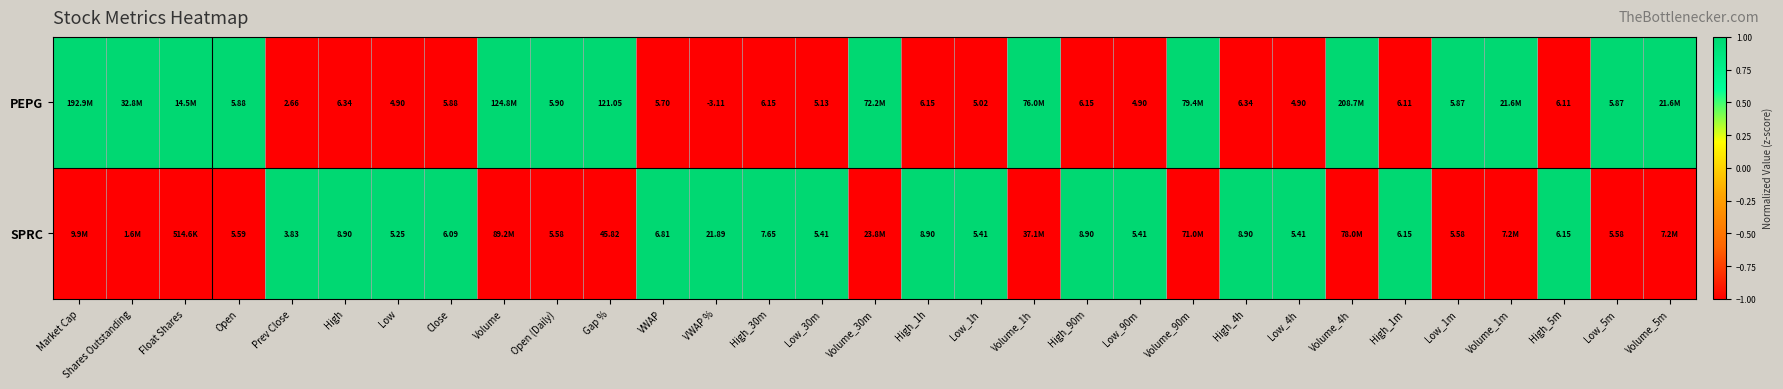

Which has a higher value, High or Prev Close?

High